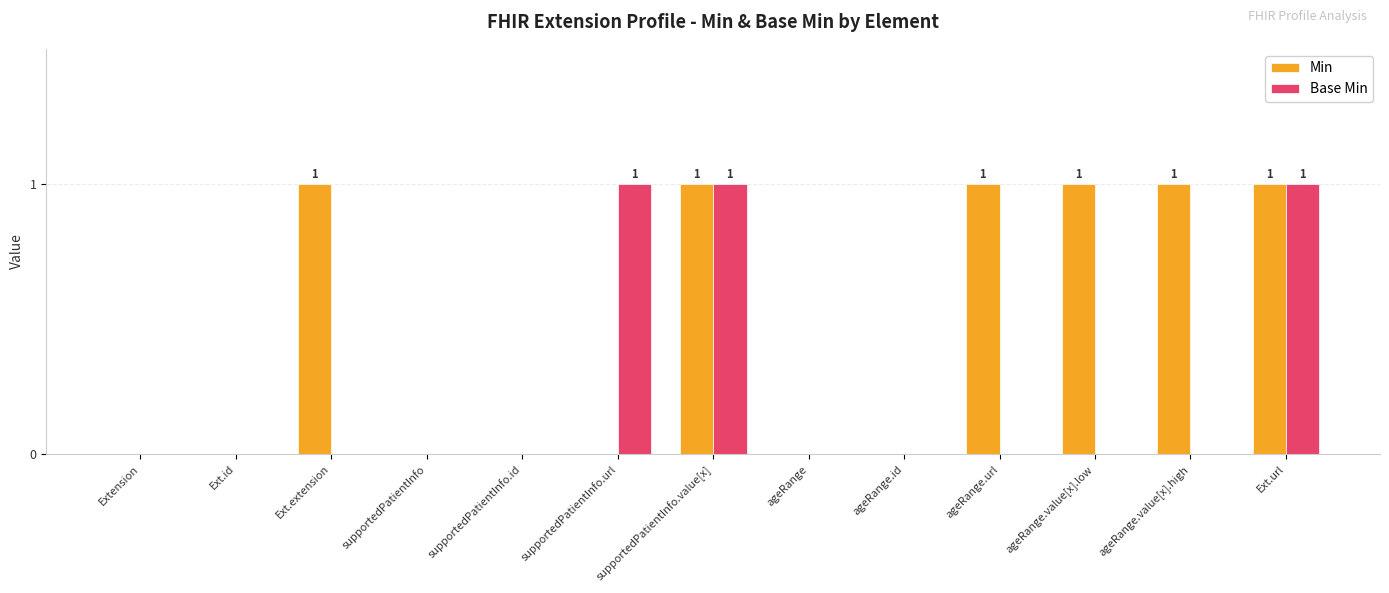

What is the sum of all Base Min values?

3